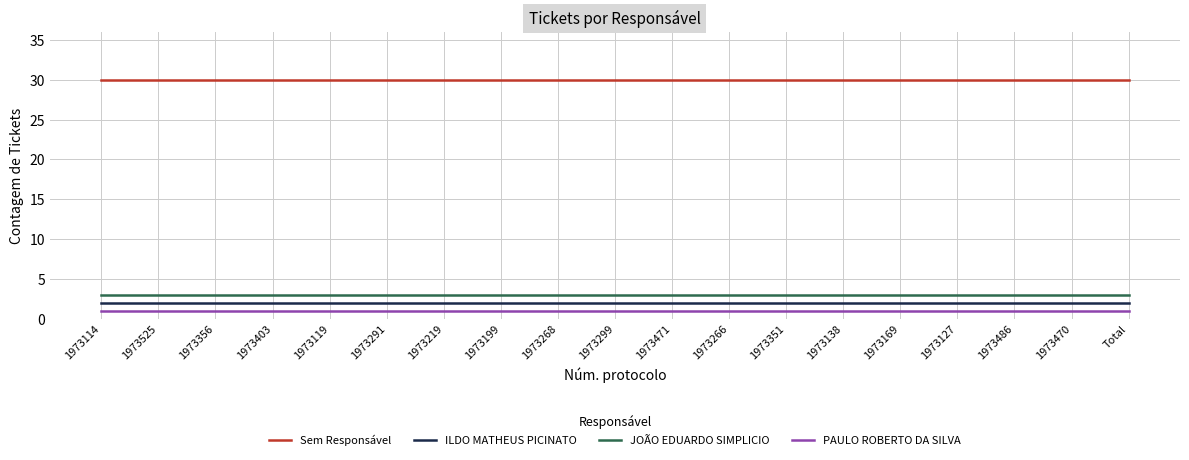

What is the spread (max minus min) of values at 1973299?

29